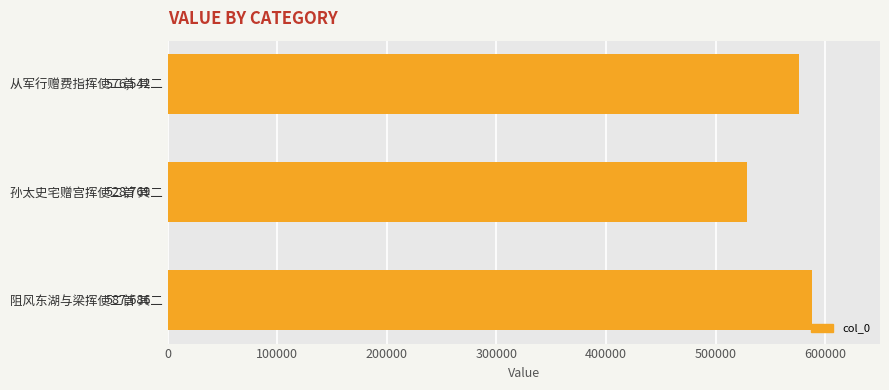

What is the difference between the maximum and minimum values?

58917